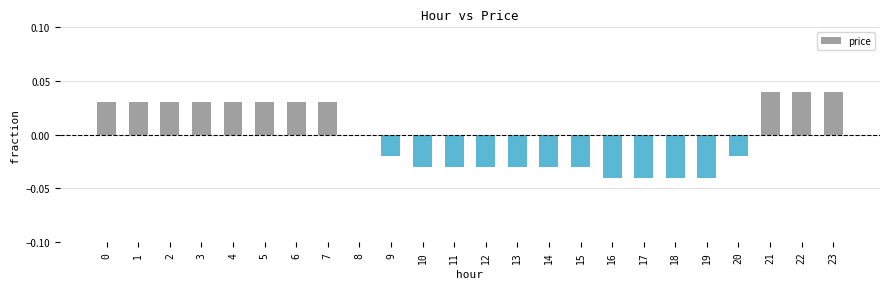

Which has a higher value, 20 or 19?

20